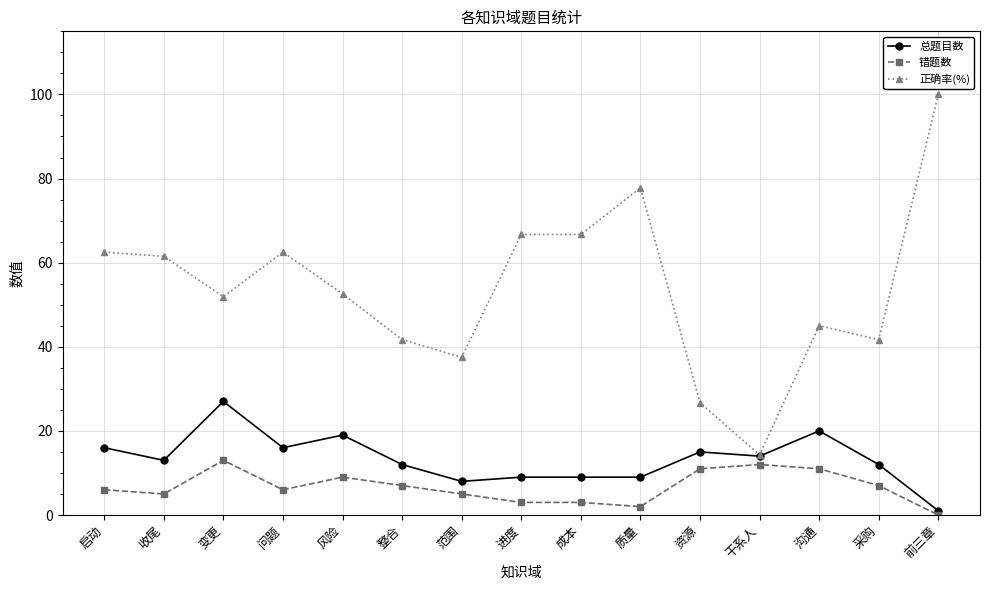

The 总题目数 series shows 12.5 at 风险. True or false?

False